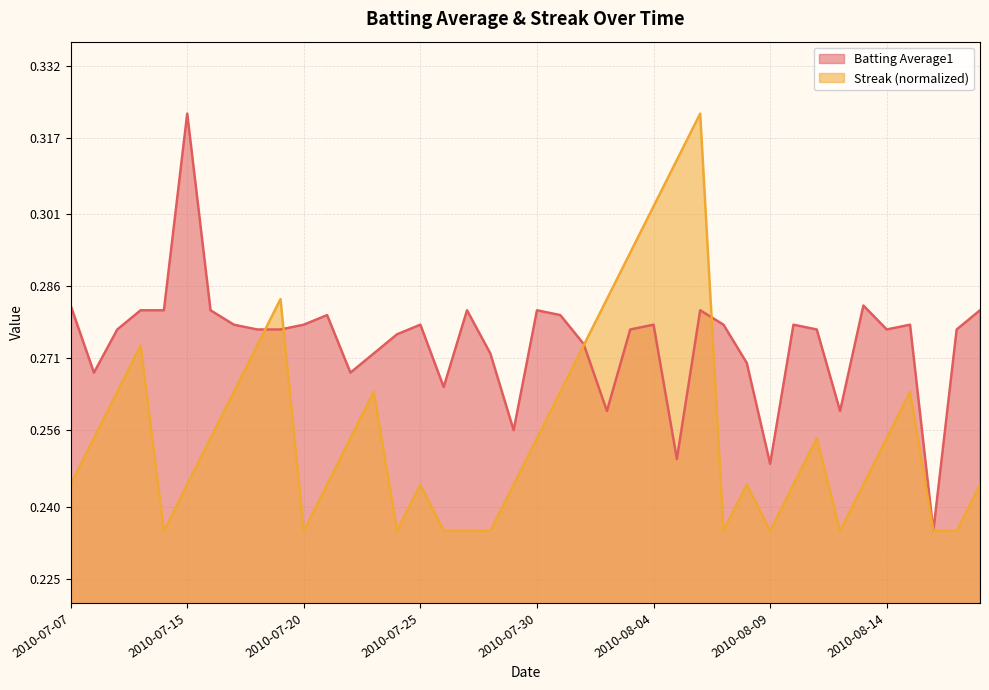

What are all the series names shown in the legend?

Batting Average1, Streak (normalized)